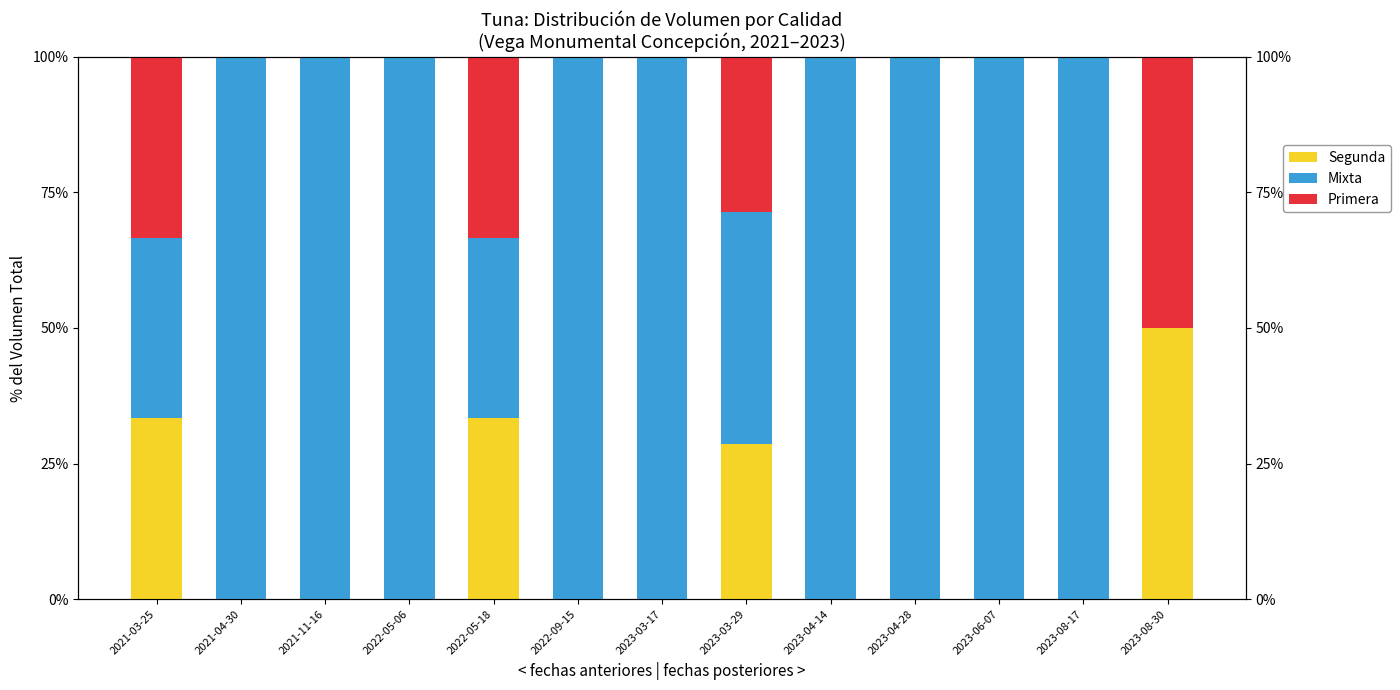

Rank the series by their maximum value, from highest to lowest.

Mixta, Segunda, Primera